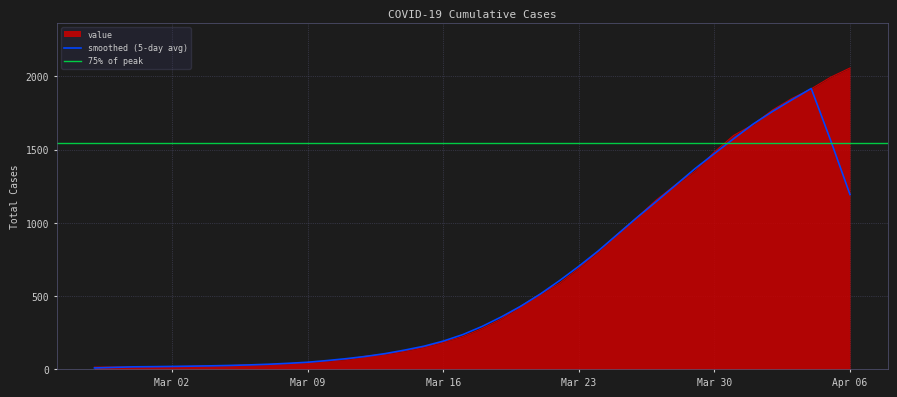

What is the difference between the values at 2020-03-29 and 2020-03-26?

316